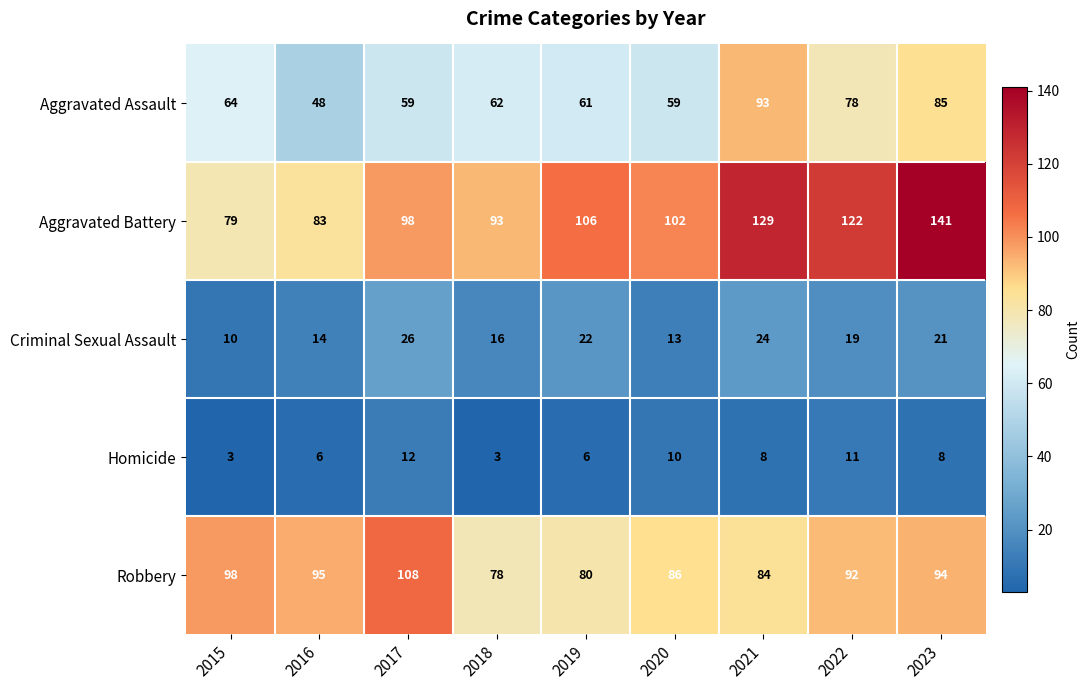

Is it true that Criminal Sexual Assault equals 36 at 2017?

False